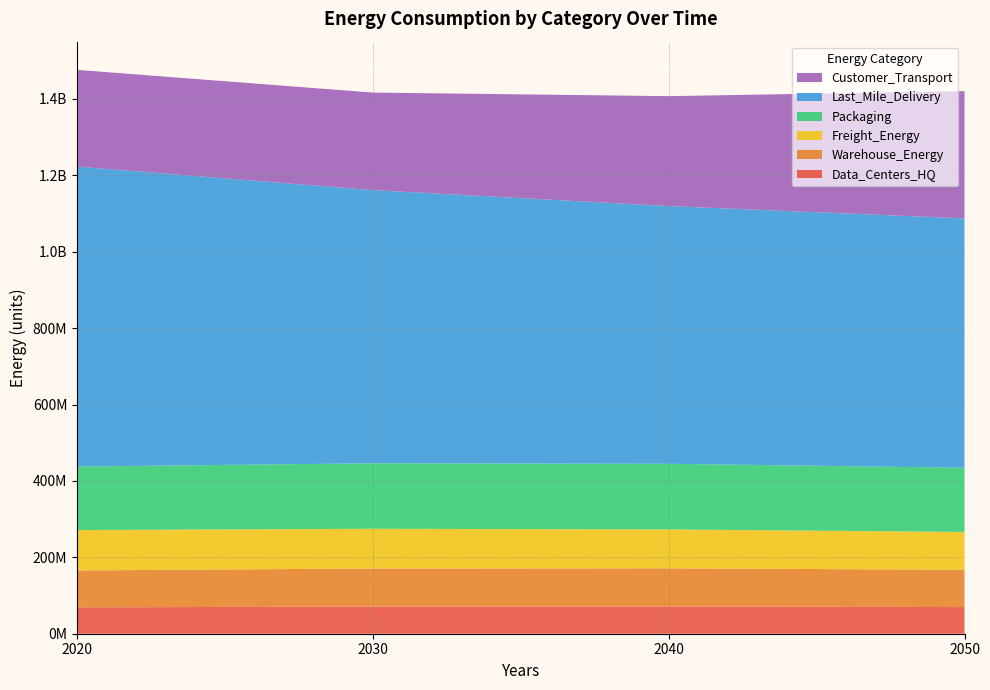

Reading right to left, extract all data points from this chart.

Data_Centers_HQ: 69763059.6	71341651.2	71154260.7	69035186.3
Warehouse_Energy: 97657063.6	99866838.0	99604521.4	96638158.0
Freight_Energy: 99047440.5	101791737.1	104018435.8	105677985.8
Packaging: 168049798.1	171852412.2	171401013.8	166296449.4
Last_Mile_Delivery: 652720584.8	674672550.7	715162028.5	785315768.2
Customer_Transport: 333204498.1	287777909.3	255306568.1	253170019.6